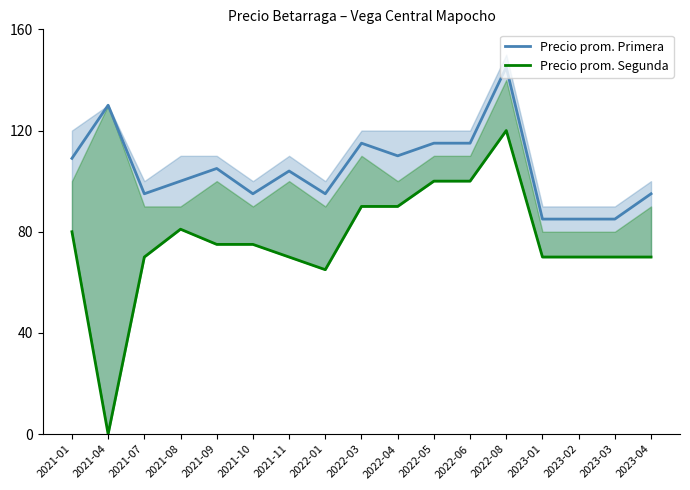

The value of Precio prom. Segunda at 2022-03 is 24. True or false?

False